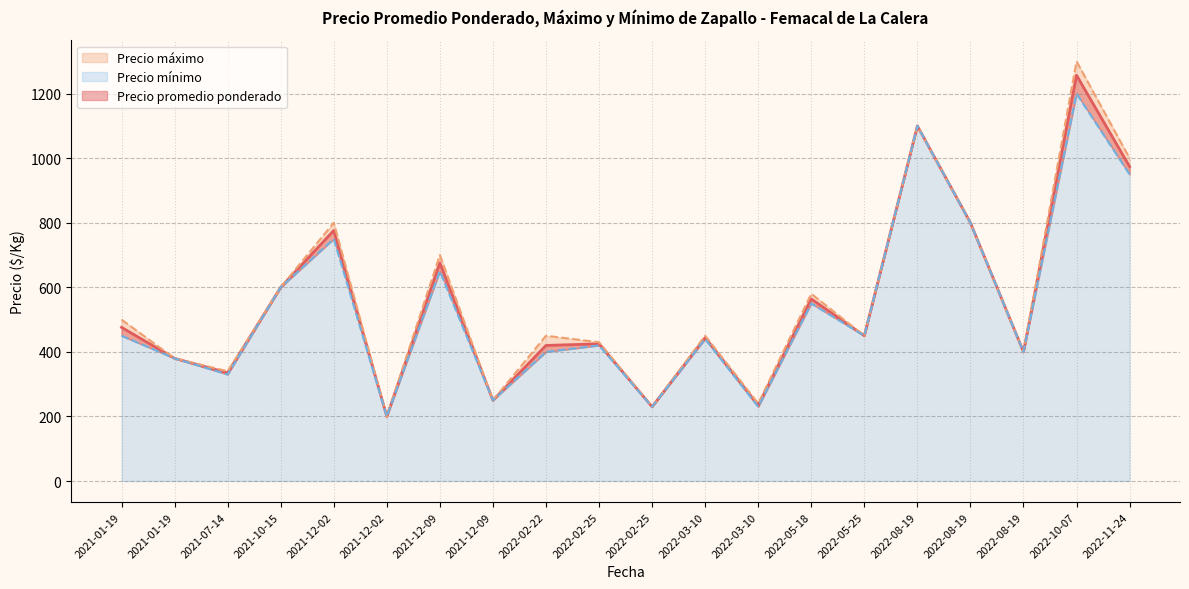

Is it true that Precio máximo equals 300 at 2021-12-02?

False